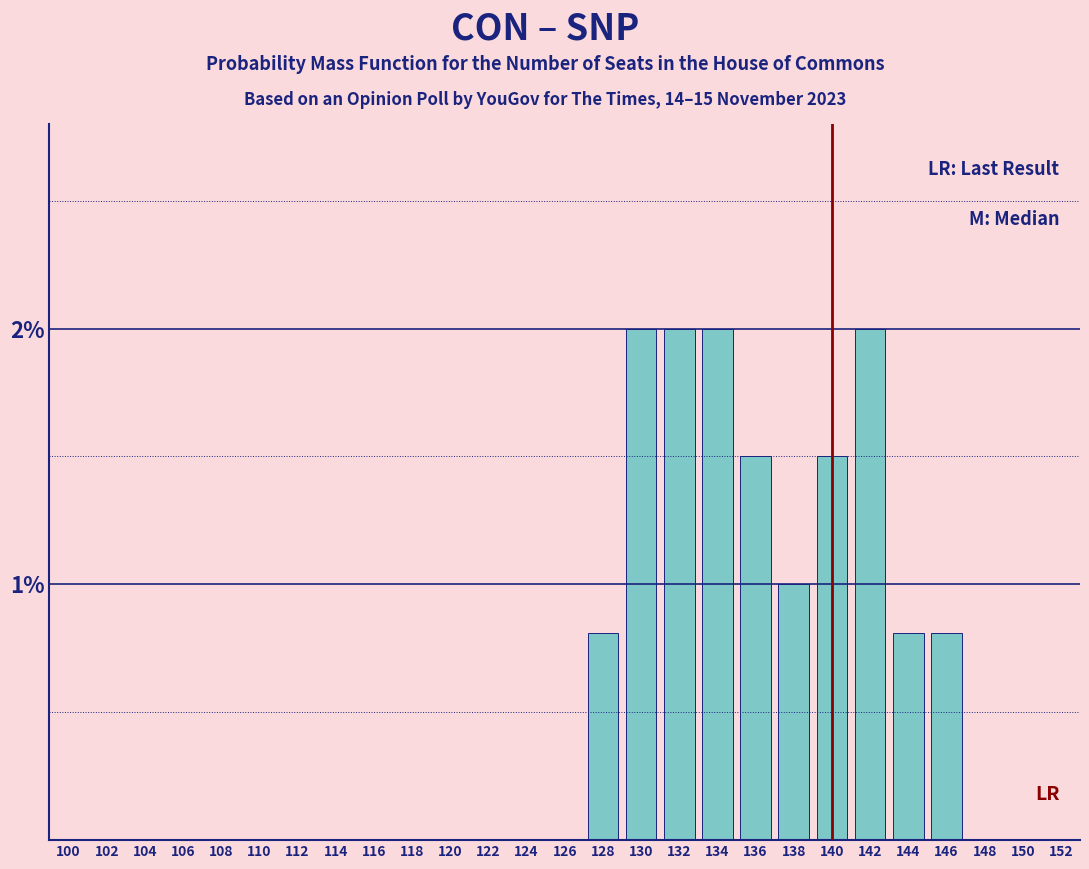

Reading left to right, list all the values displayed in this chart.

100=0.0	102=0.0	104=0.0	106=0.0	108=0.0	110=0.0	112=0.0	114=0.0	116=0.0	118=0.0	120=0.0	122=0.0	124=0.0	126=0.0	128=0.8	130=2.0	132=2.0	134=2.0	136=1.5	138=1.0	140=1.5	142=2.0	144=0.8	146=0.8	148=0.0	150=0.0	152=0.0